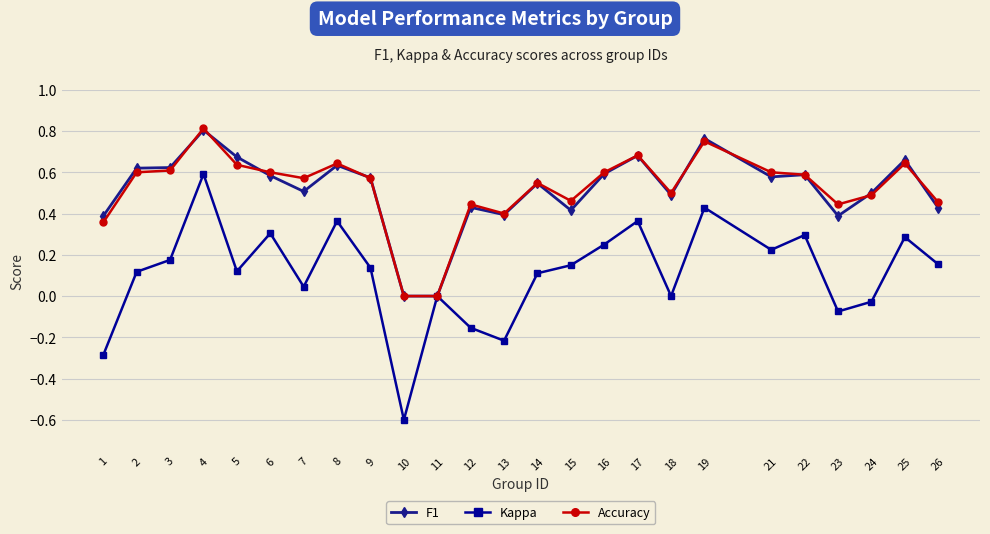

The Kappa series shows -0.3 at 13. True or false?

False